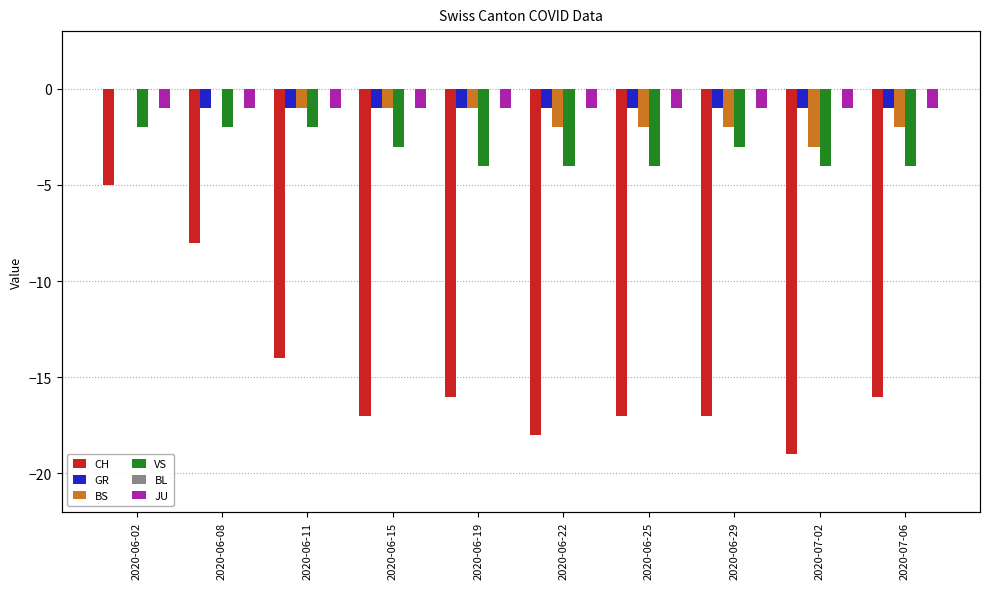

Between 2020-06-11 and 2020-06-19, which series saw the biggest shift?

CH